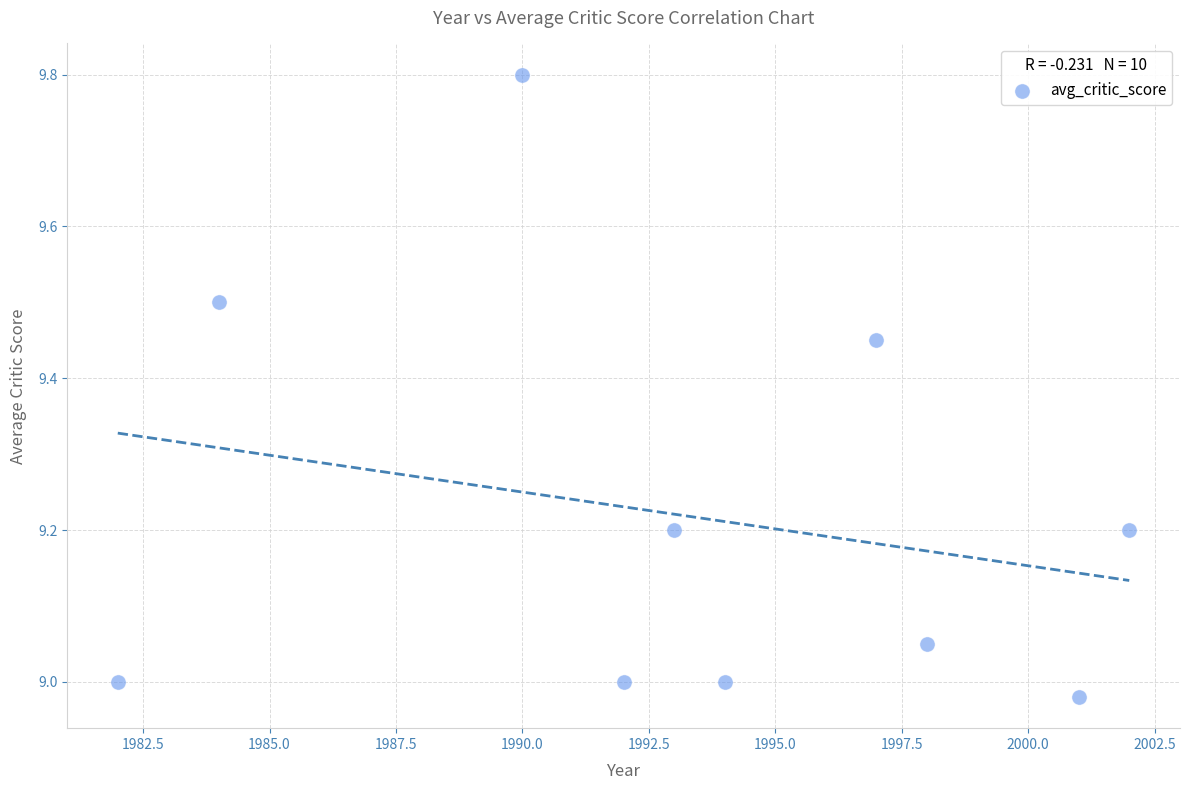

What is the average Y value?

9.2